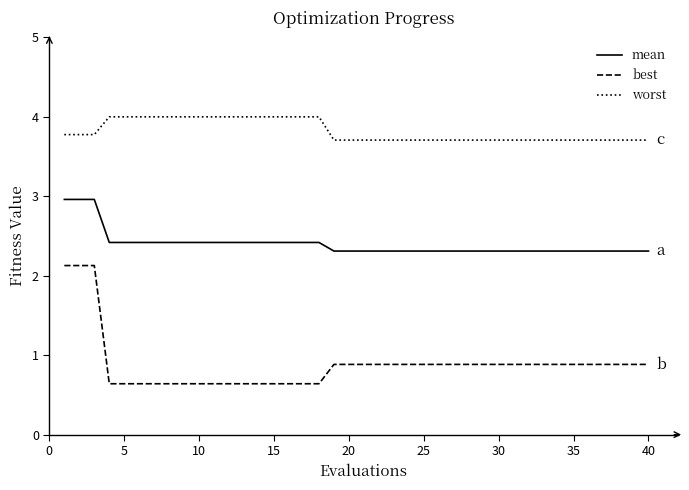

What is the sum of all best values?

35.4